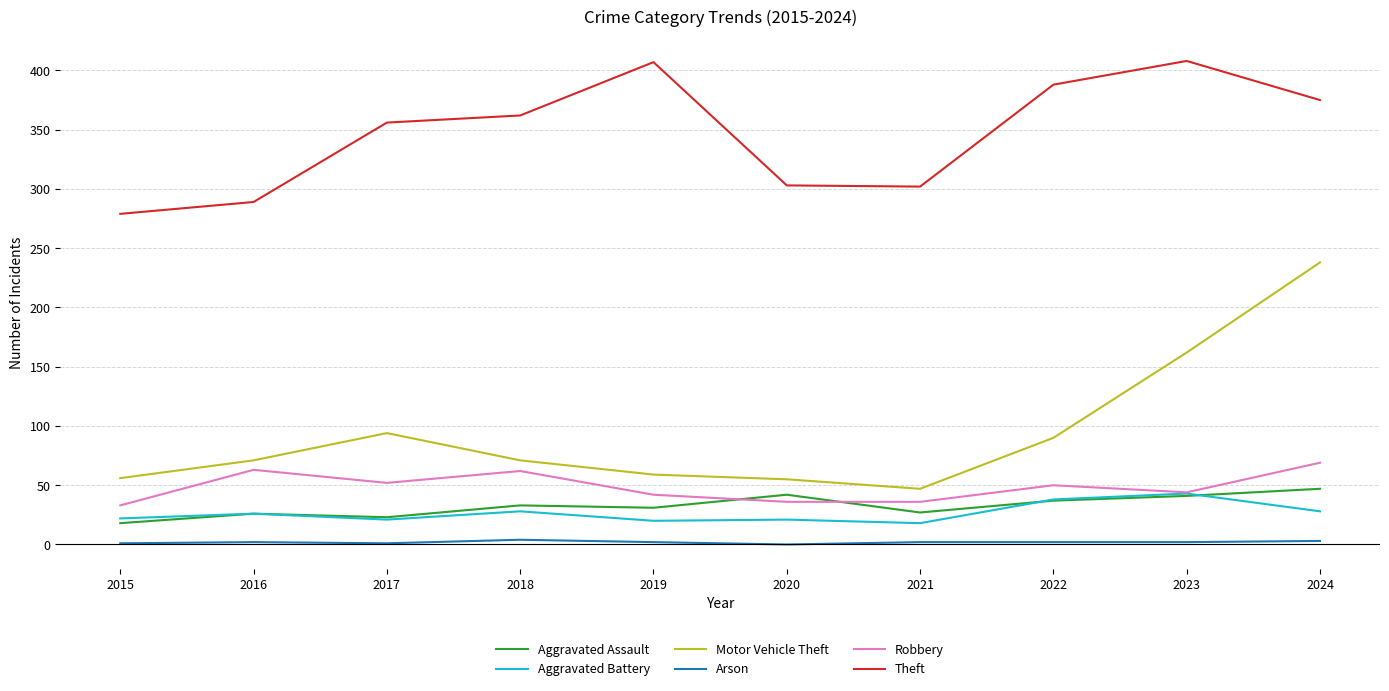

Is this an area chart (filled region under the line)?

No